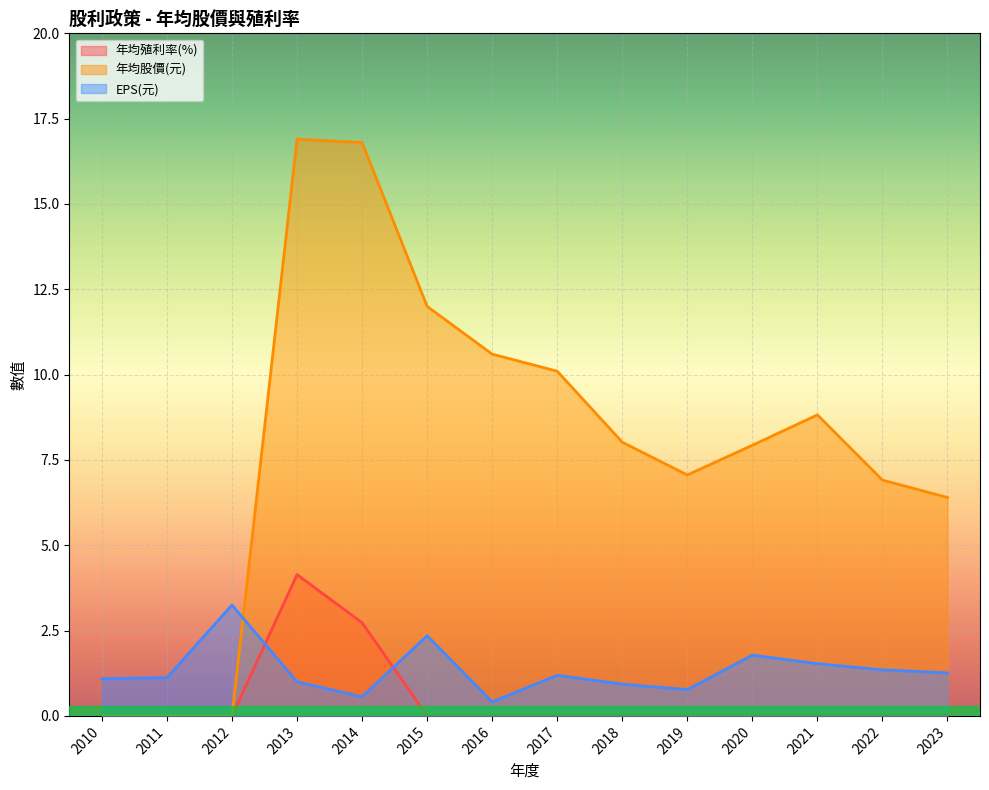

What is the difference between the highest and lowest values at 2015?

12.0